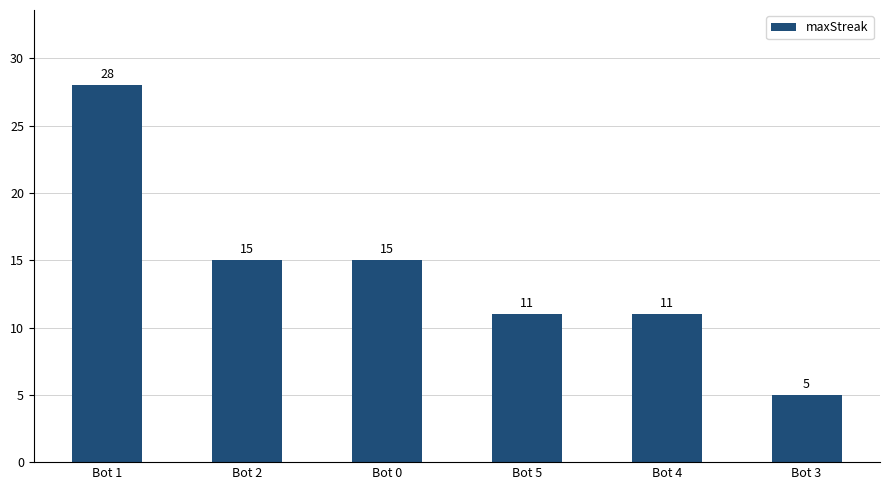

Count the number of categories in the chart.

6